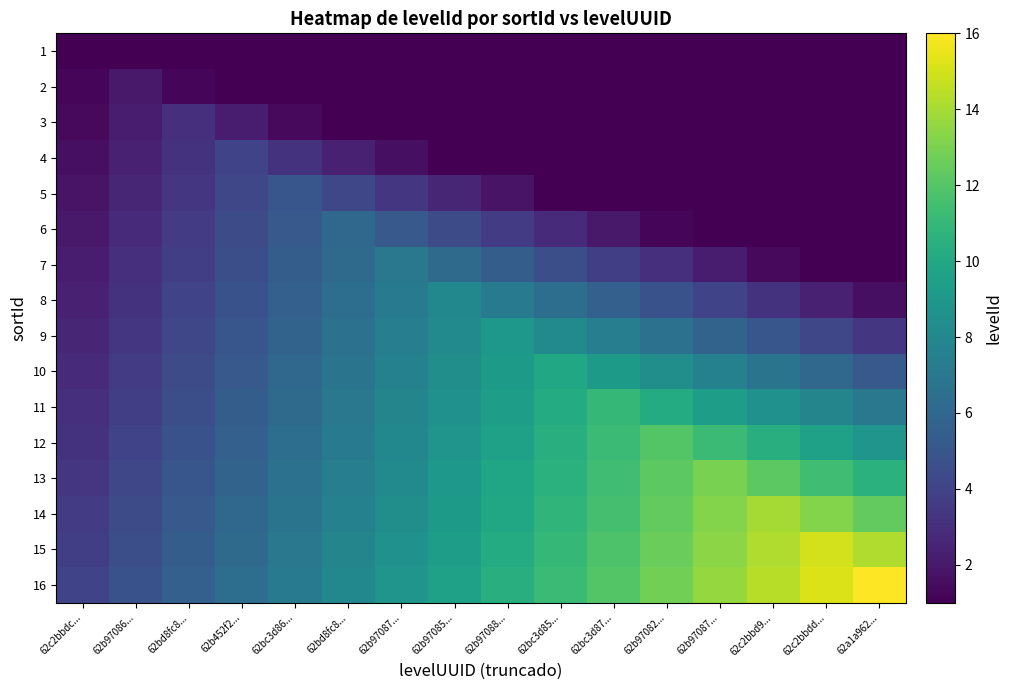

What is the minimum value shown in the chart?

1.0